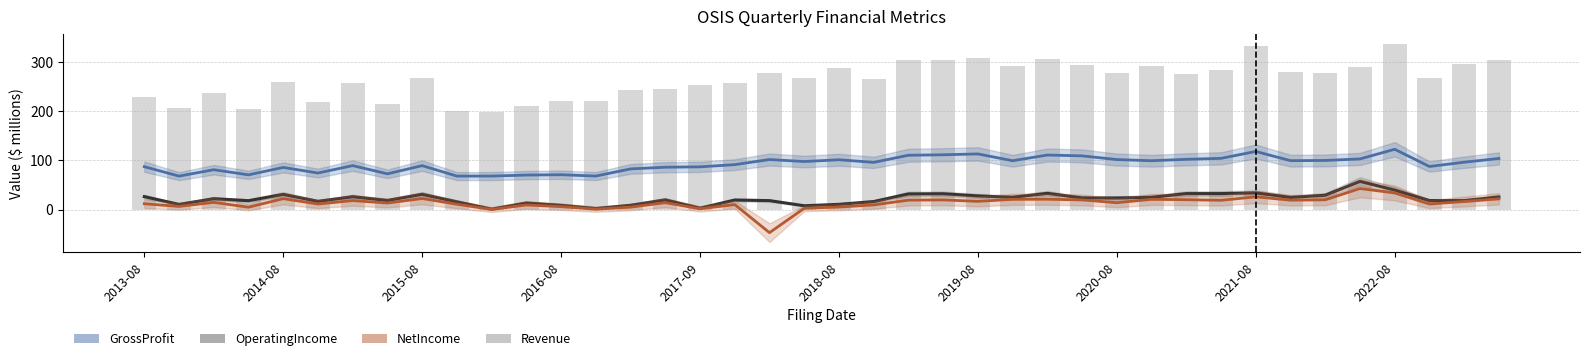

What is the average value of the GrossProfit series?

92.4